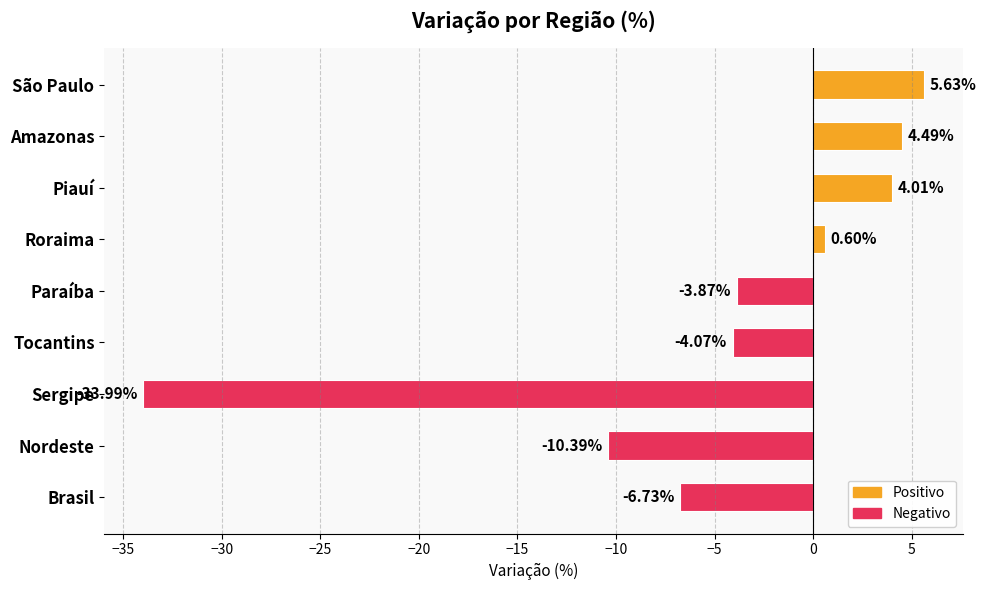

At which category does the chart reach its minimum across all series?

Sergipe